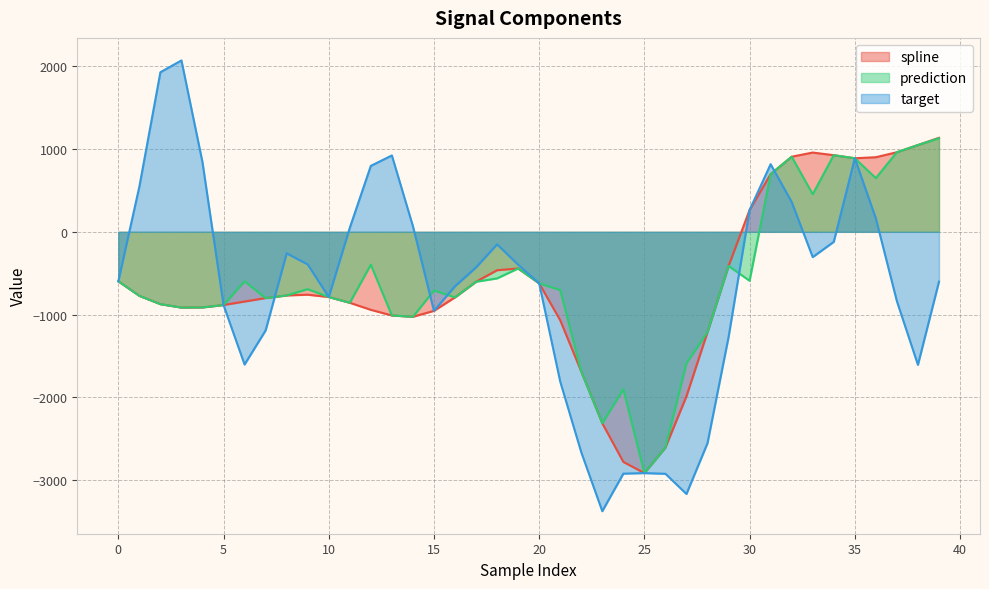

Where is spline nearest to the value -889?

5